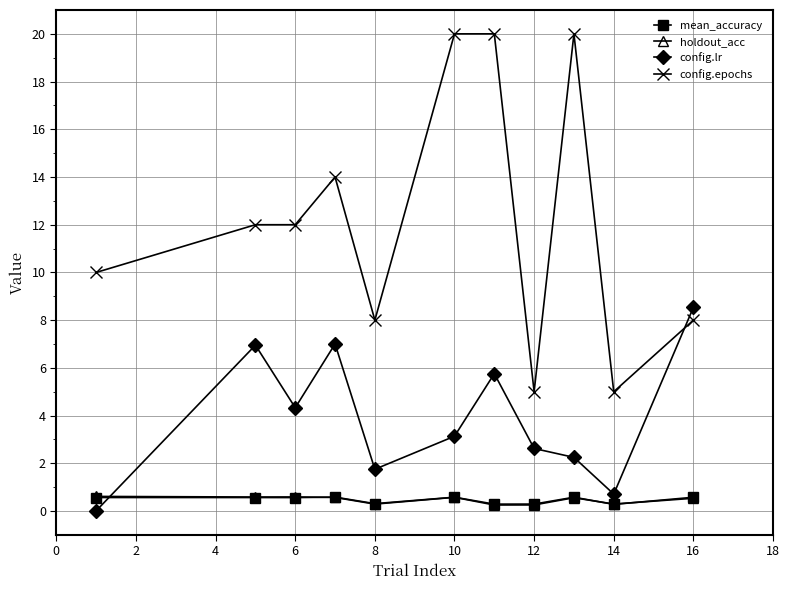

How many lines are shown in the chart?

4